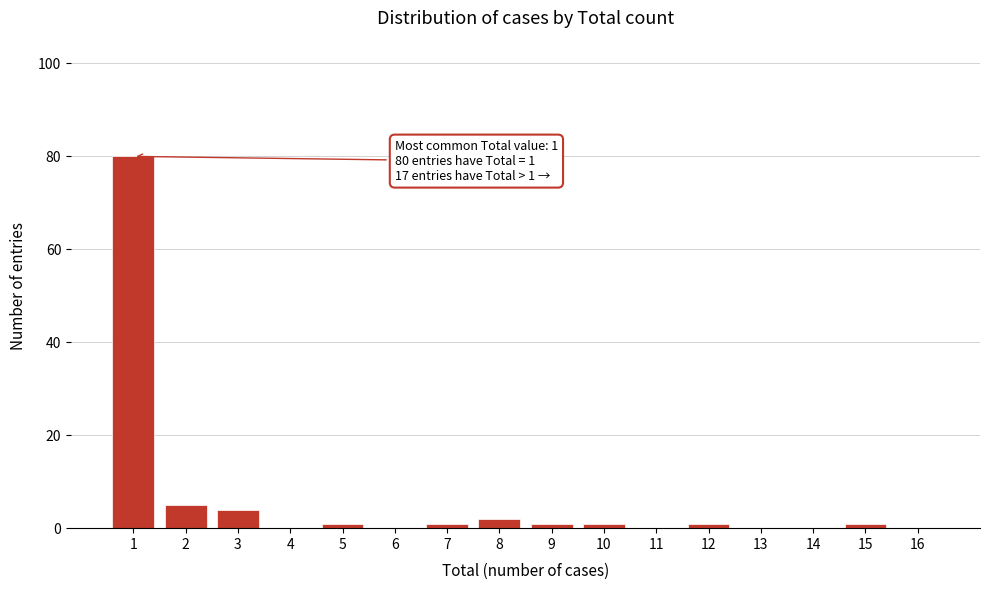

Reading left to right, transcribe all the data shown in this chart.

1=80	2=5	3=4	4=0	5=1	6=0	7=1	8=2	9=1	10=1	11=0	12=1	13=0	14=0	15=1	16=0